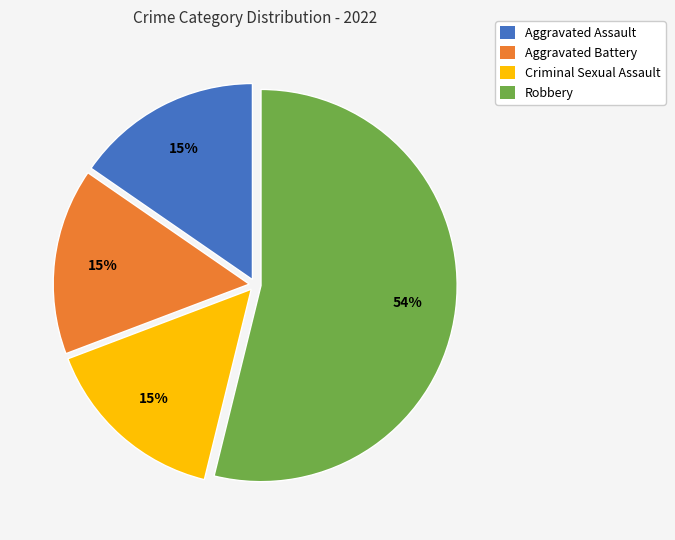

Which has a higher value, Criminal Sexual Assault or Robbery?

Robbery